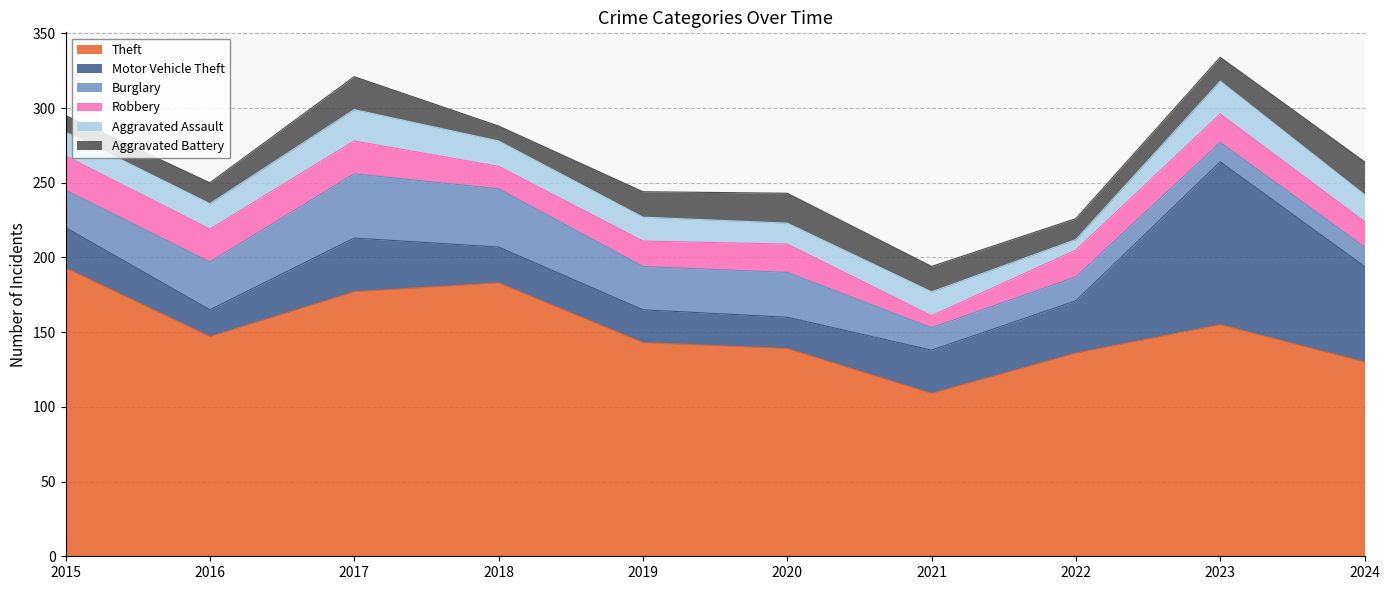

What is the smallest value displayed?

7